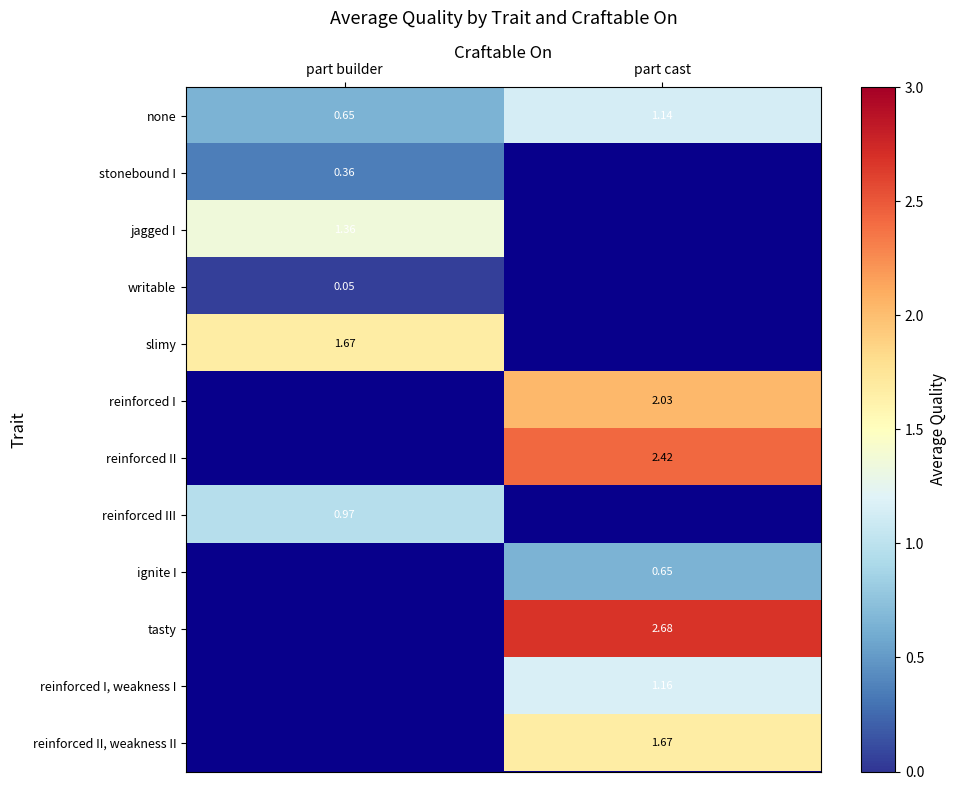

At which label does none first exceed 1?

part cast